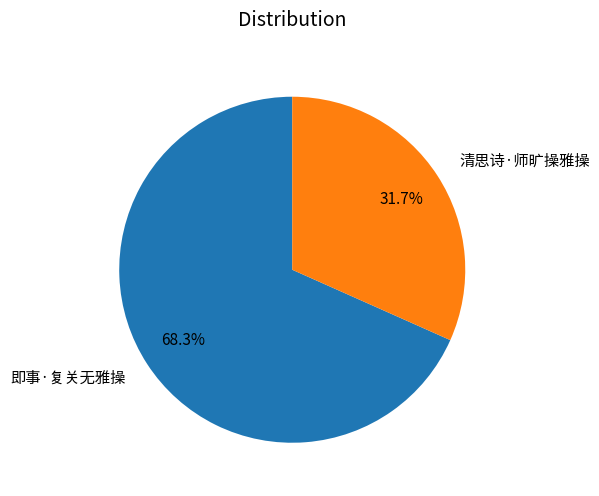

Which category has the biggest portion of the pie?

即事·复关无雅操